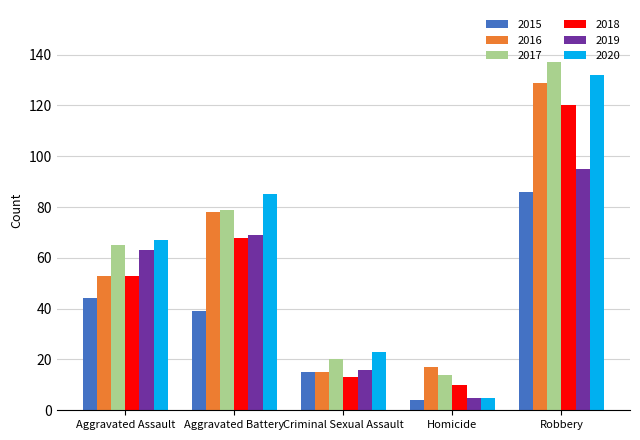

What are all the series names shown in the legend?

2015, 2016, 2017, 2018, 2019, 2020